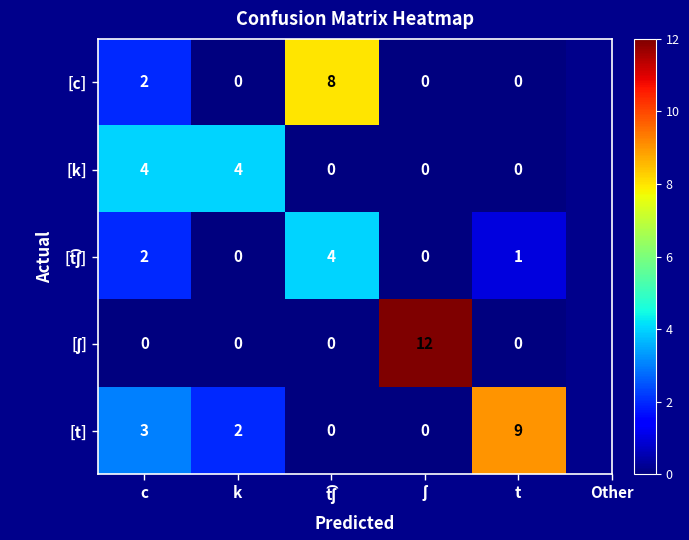

The [k] series shows 0 at t. True or false?

True